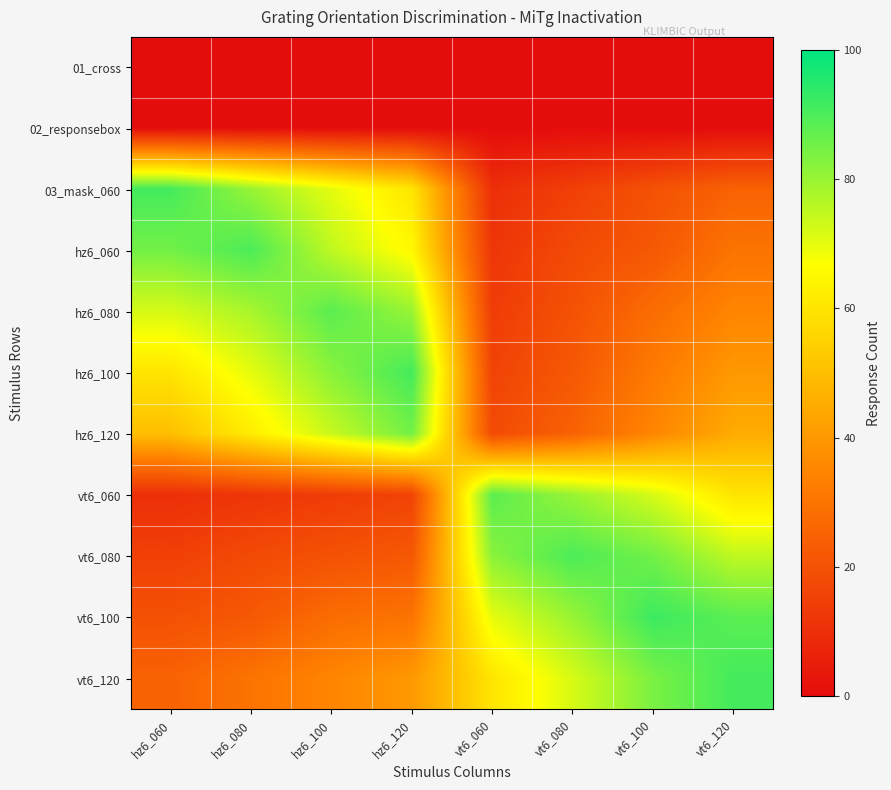

Which label corresponds to the largest value in the chart?

vt6_100